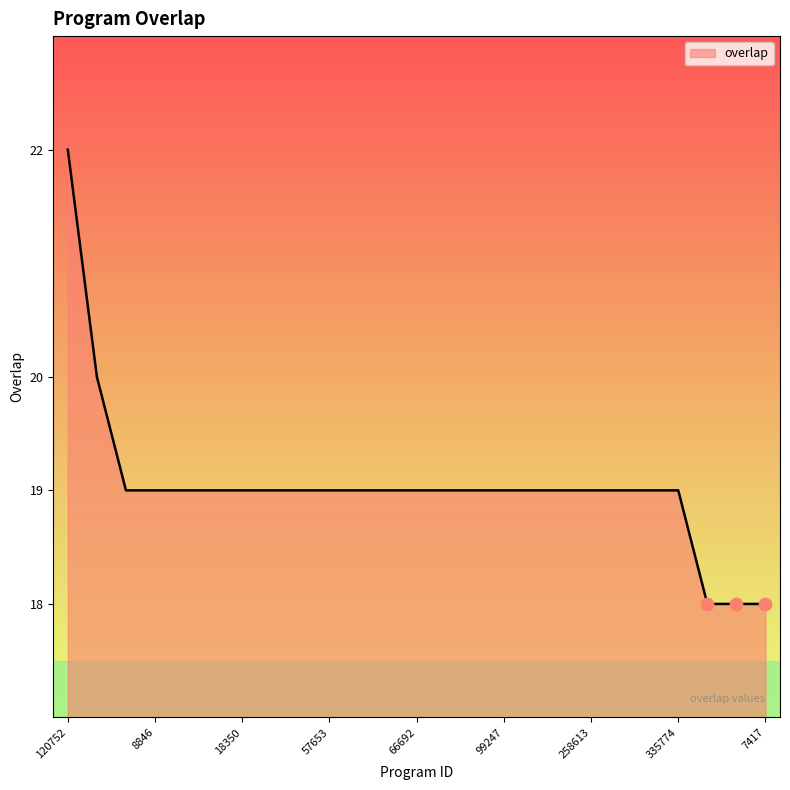

What is the difference between the maximum and minimum values?

4